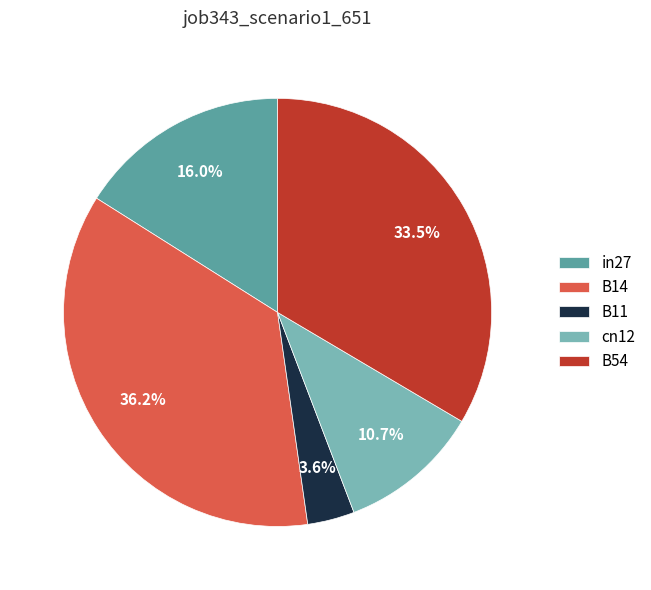

To the nearest percent, what percentage of the pie is in27?

16%